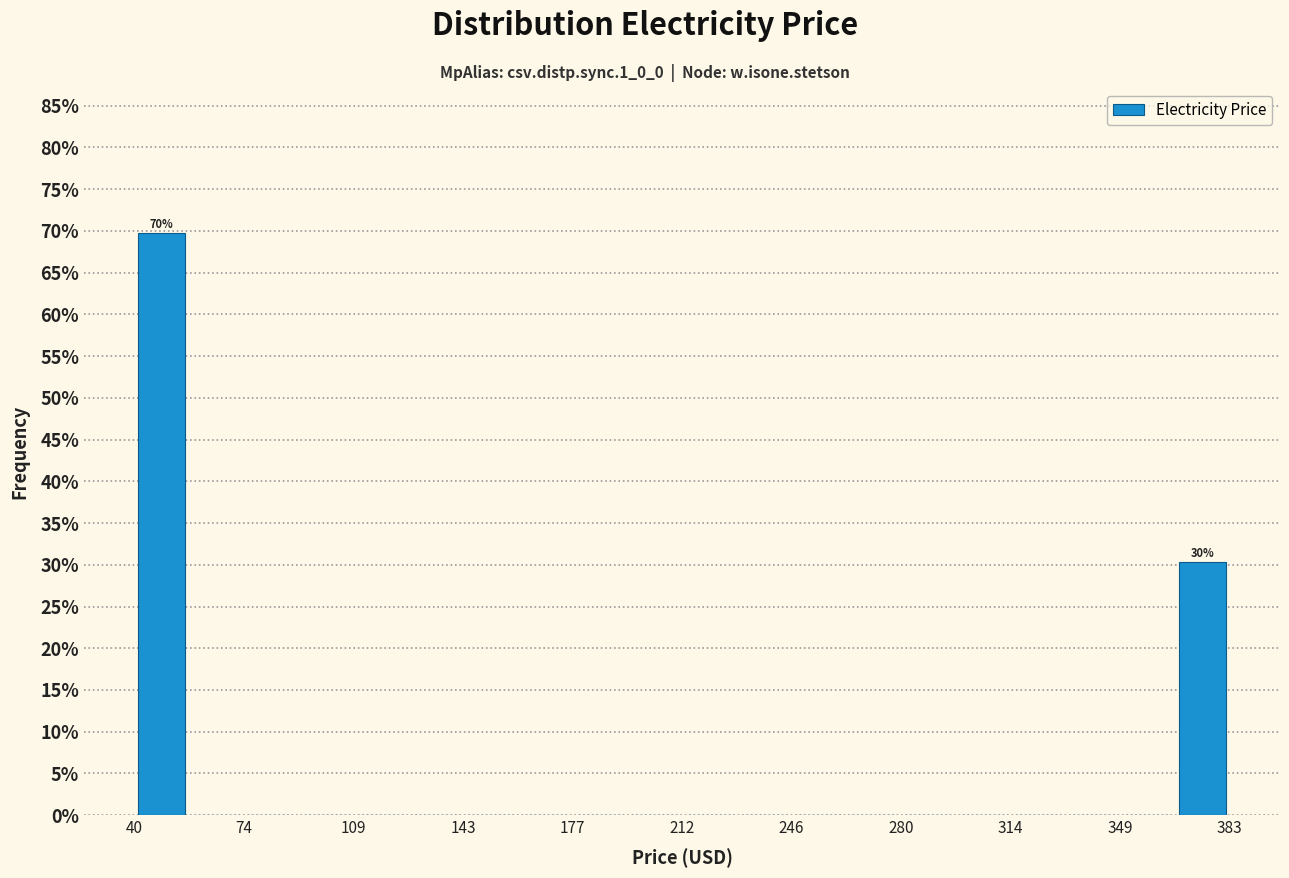

Around what value on the x-axis is the tallest bar? Give the approximate position of its centre, as read against the axis.

50